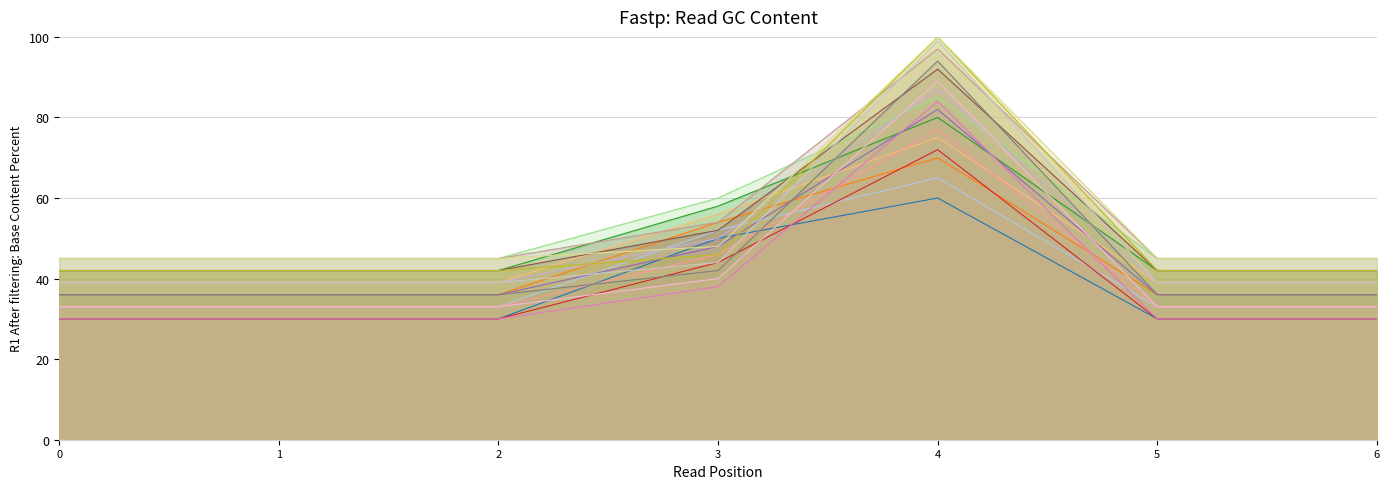

Which label corresponds to the largest value in the chart?

4